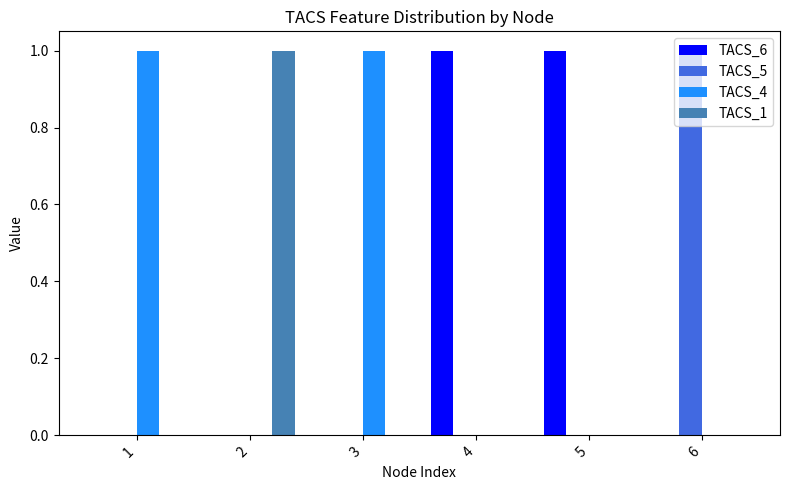

Is it true that TACS_6 equals 0 at 1?

True